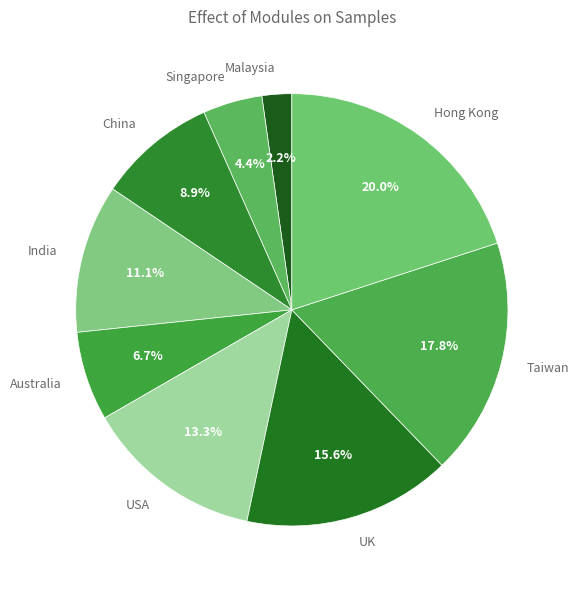

To the nearest percent, what is the difference between the Hong Kong and Singapore slice percentages?

16%